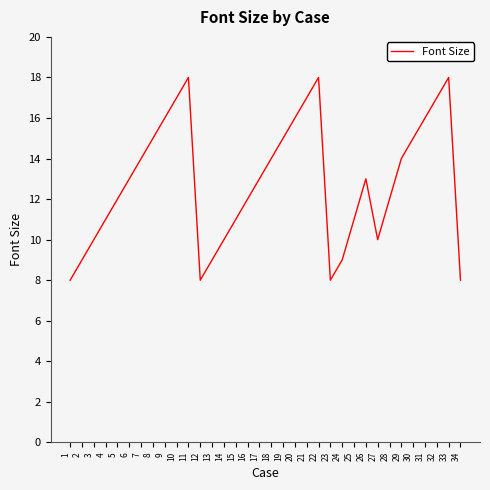

Where is the first local maximum?

11